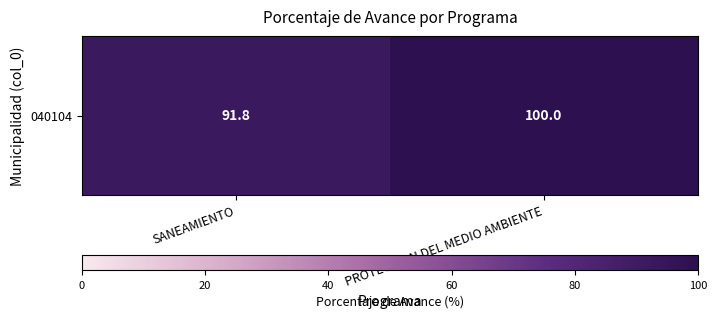

Read the value at SANEAMIENTO.

91.8